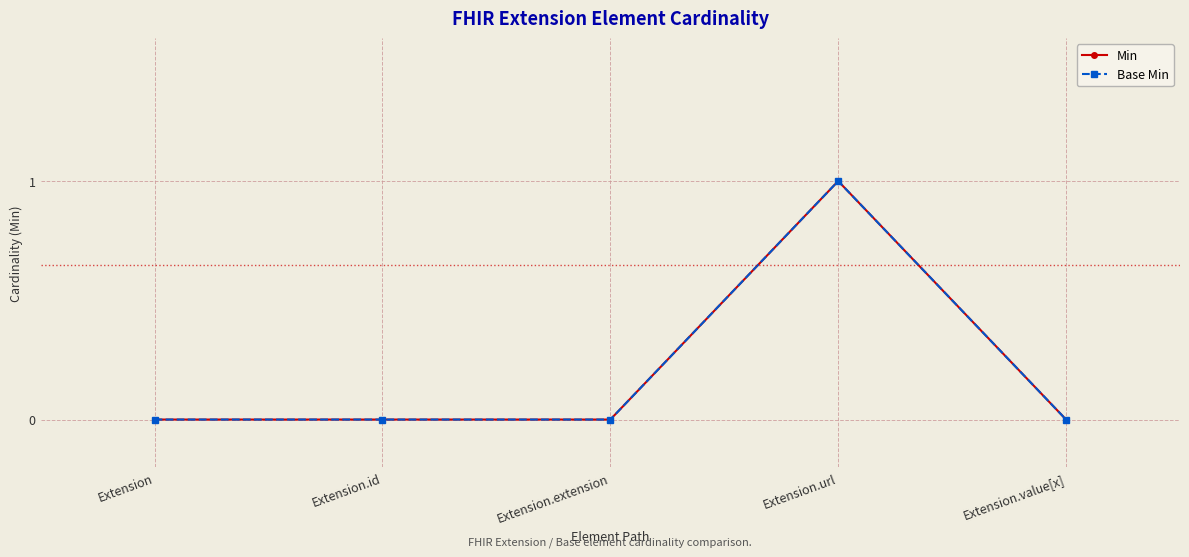

Rank the categories by Base Min value from highest to lowest.

Extension.url, Extension, Extension.id, Extension.extension, Extension.value[x]